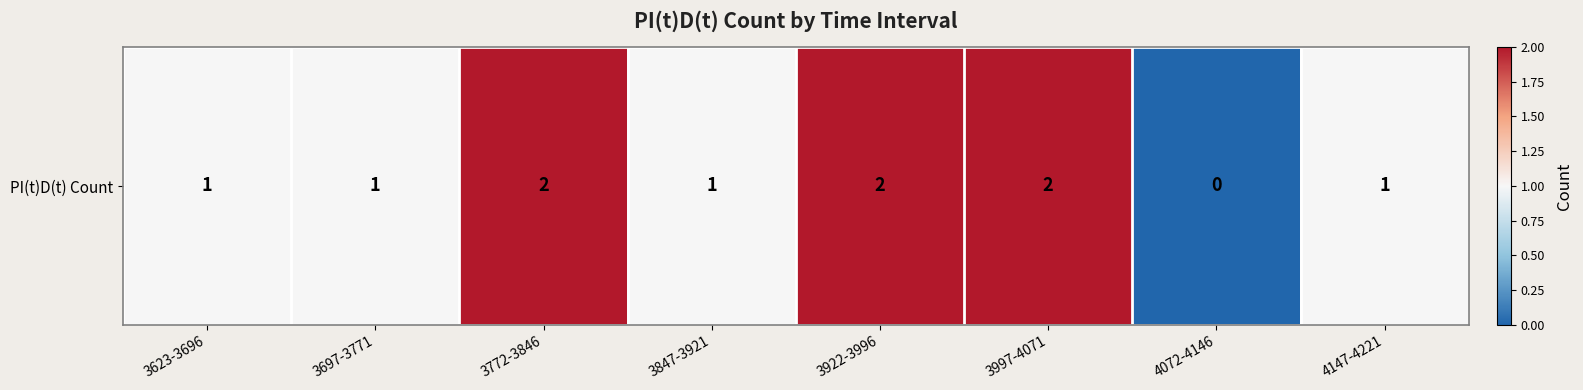

How many categories are shown in the chart?

8